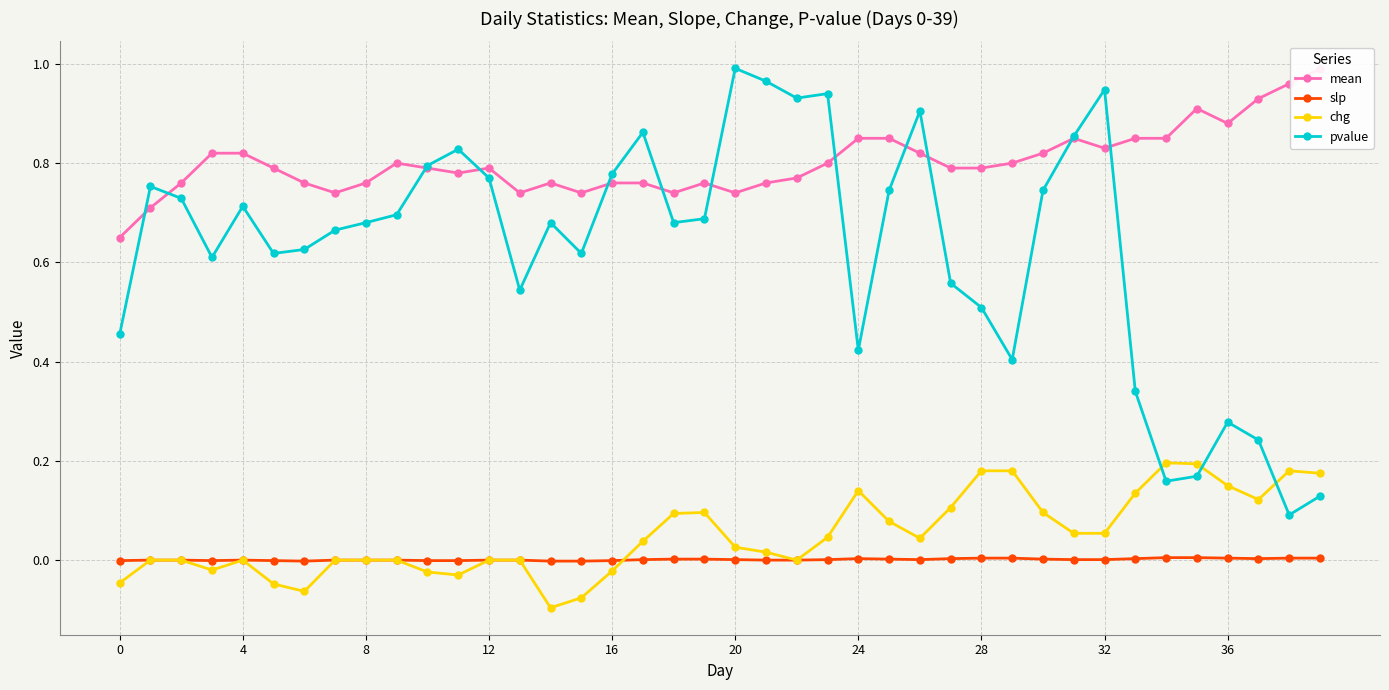

Which series ends up on top after the final intersection of pvalue and chg?

chg